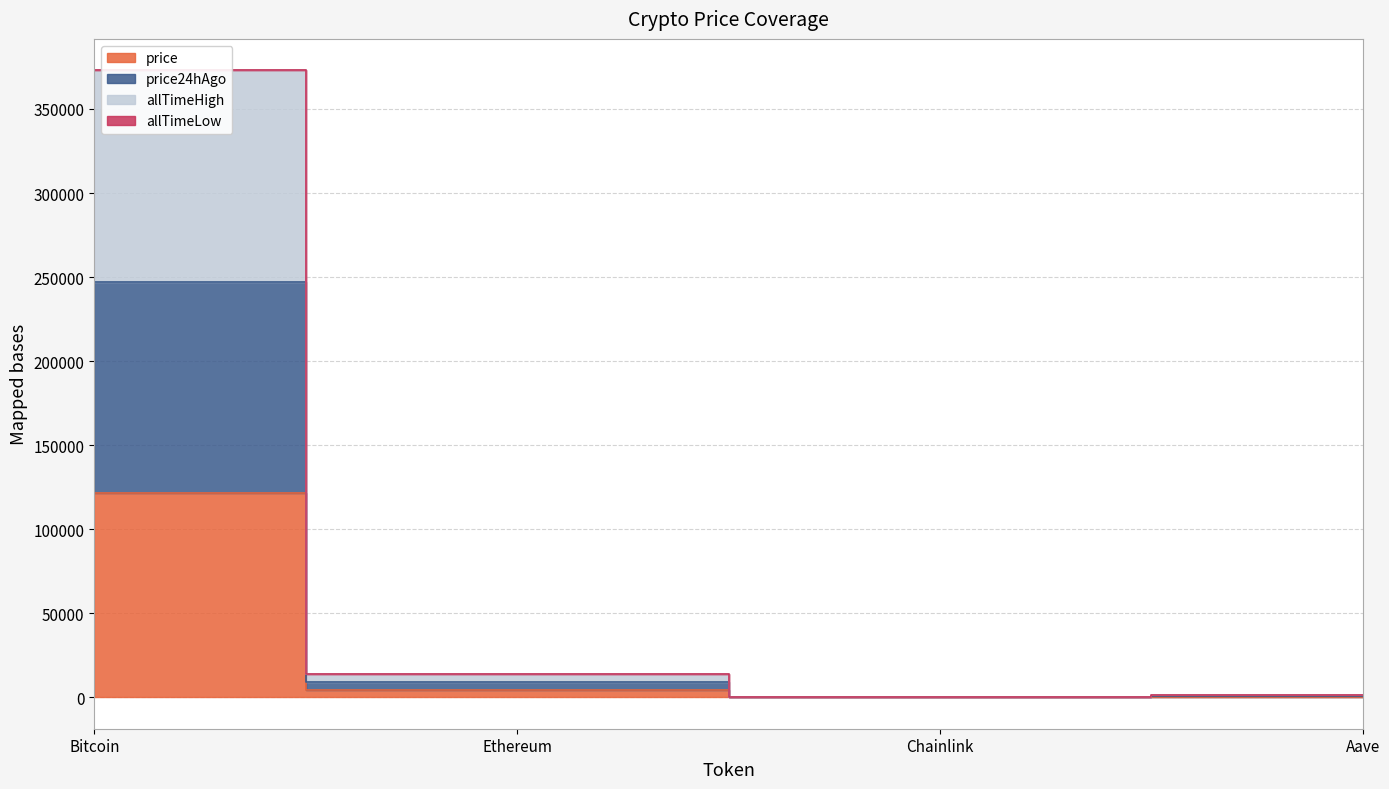

What is the total value across all series at Aave?

2120.0